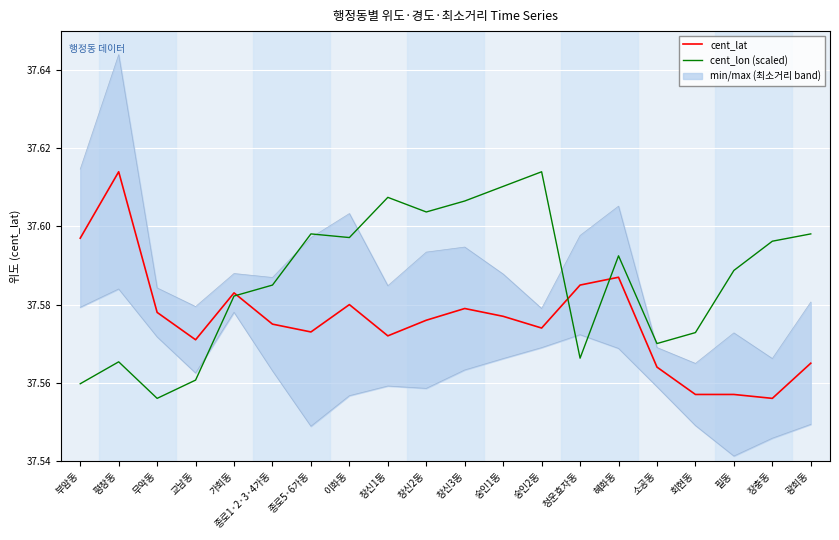

After their last crossing, which series has the higher values: cent_lat or cent_lon (scaled)?

cent_lon (scaled)